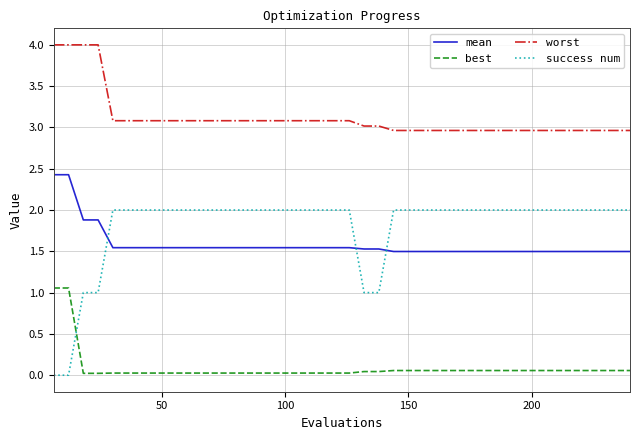

True or false: mean and worst cross at least once.

False